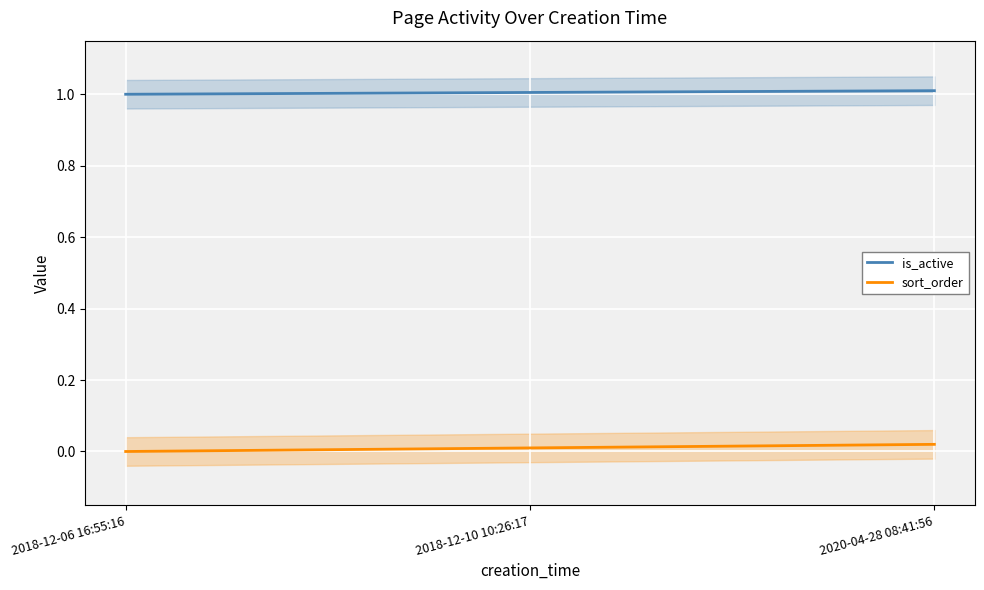

The value of is_active at 2018-12-06 16:55:16 is 0.6. True or false?

False